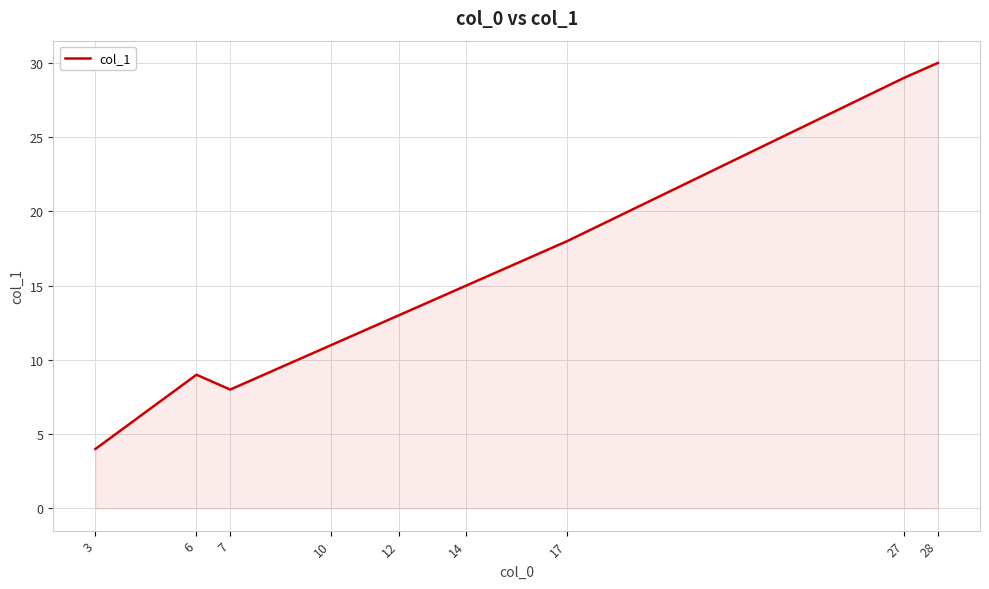

Reading left to right, transcribe all the data shown in this chart.

4	9	8	11	13	15	18	29	30